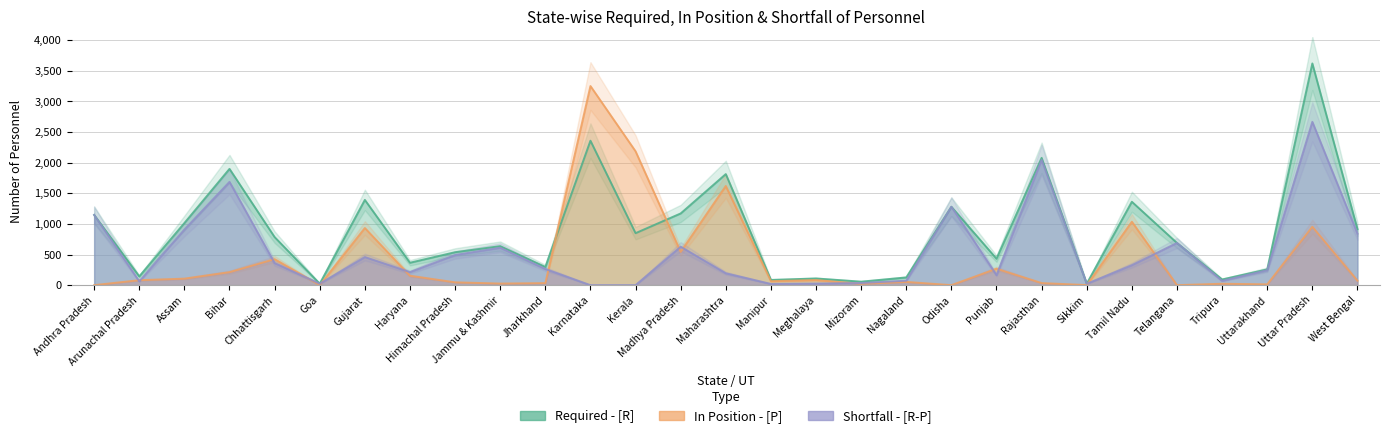

At how many categories does at least one series exceed 2085?

3